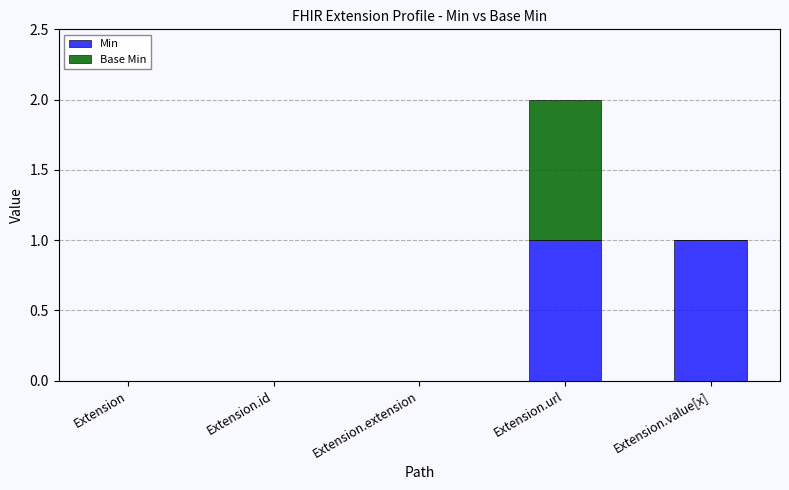

The value of Min at Extension.url is 1. True or false?

True